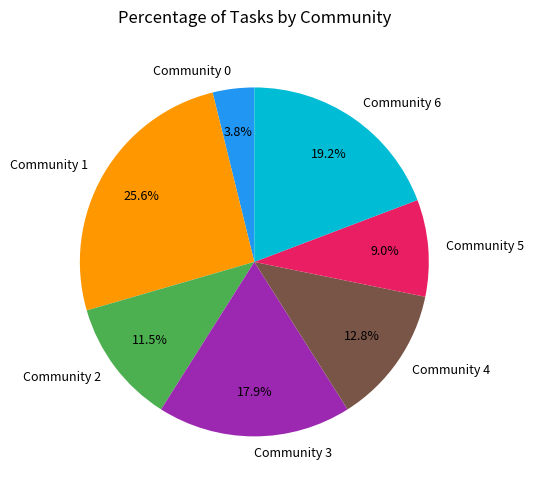

Between Community 4 and Community 6, which is larger?

Community 6